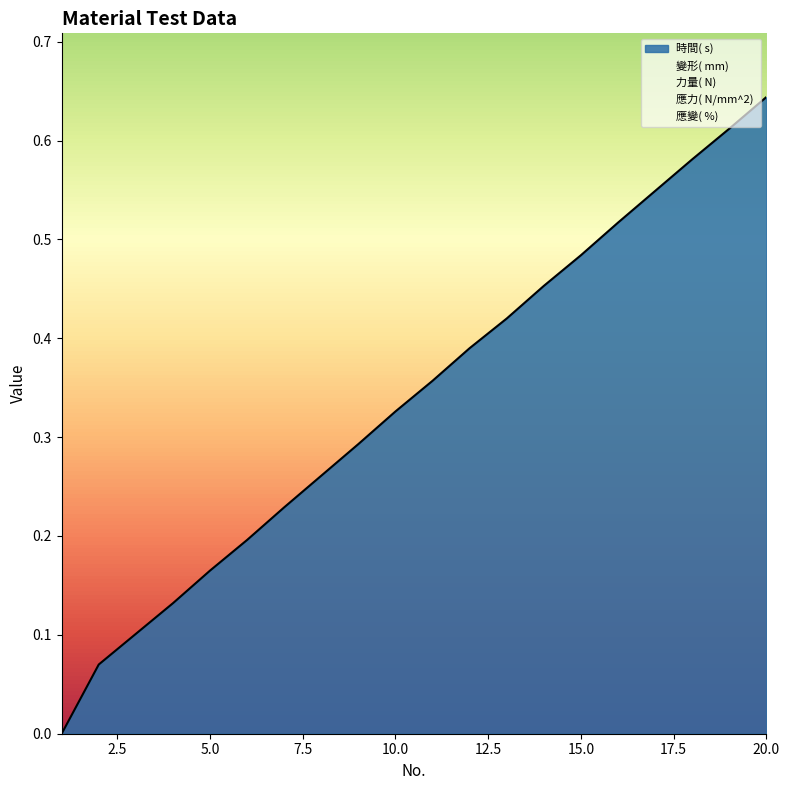

Which label corresponds to the largest value in the chart?

20